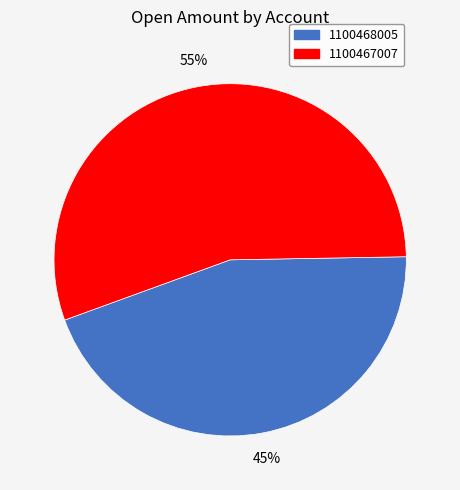

The 1100467007 slice represents 55% of the pie. True or false?

True